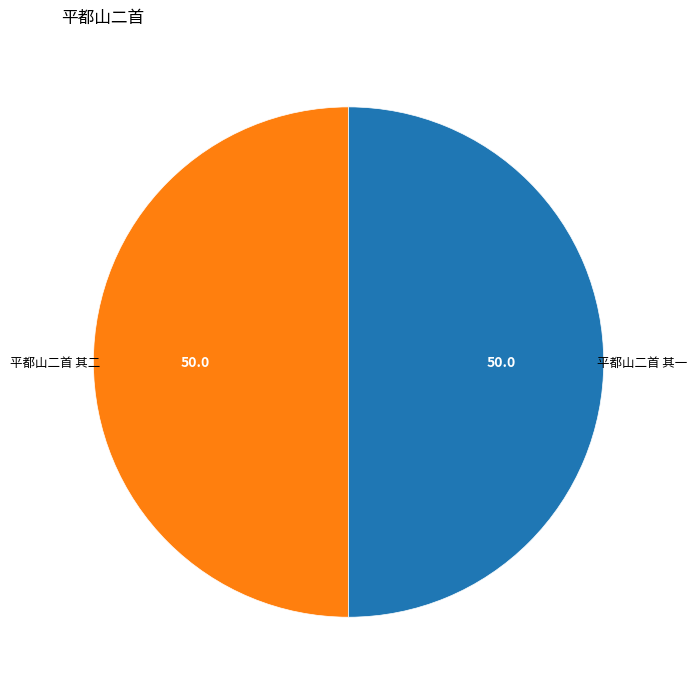

Count the number of slices in the pie.

2